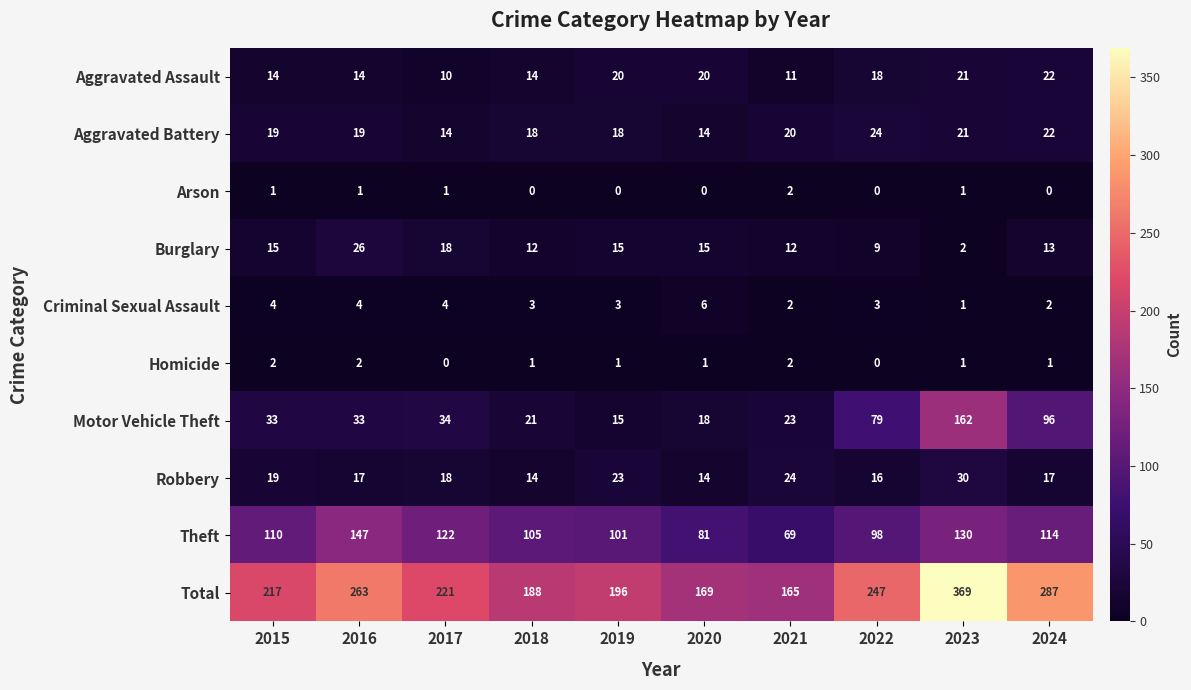

How many data points does each series have?

10